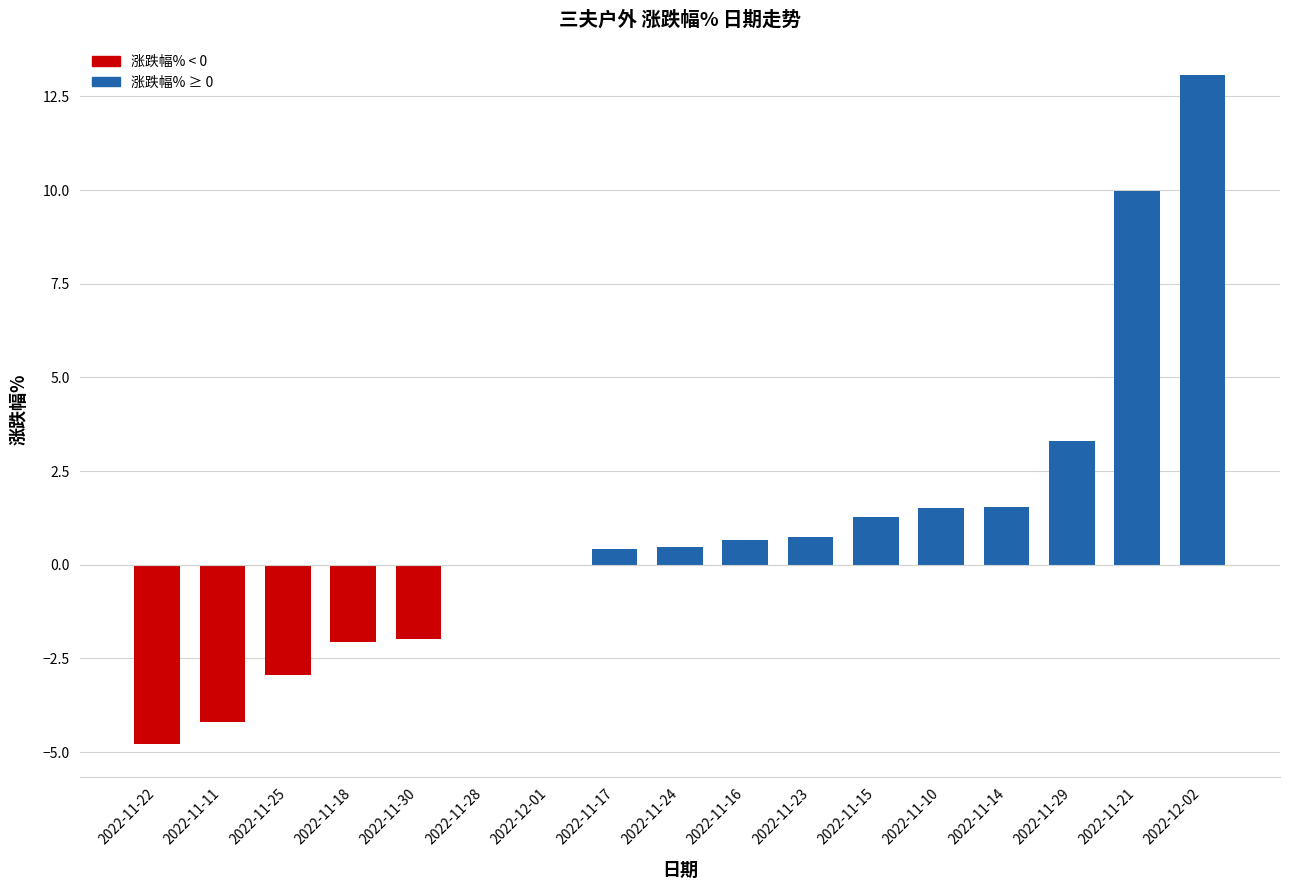

What is the sum of the values at 2022-11-17 and 2022-12-01?

0.4